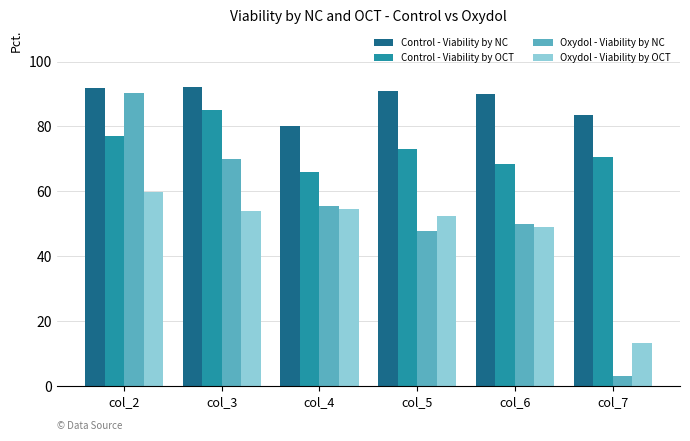

Which series has the largest range (max minus min)?

Oxydol - Viability by NC